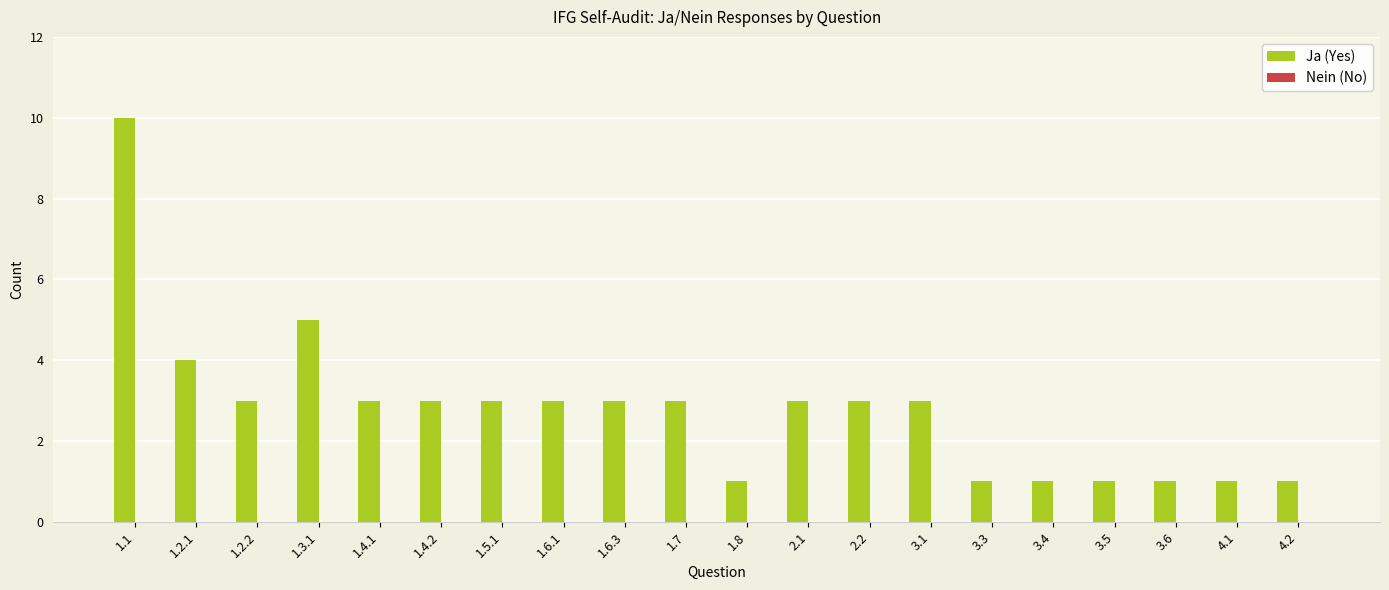

Which category has the highest value across all series?

1.1